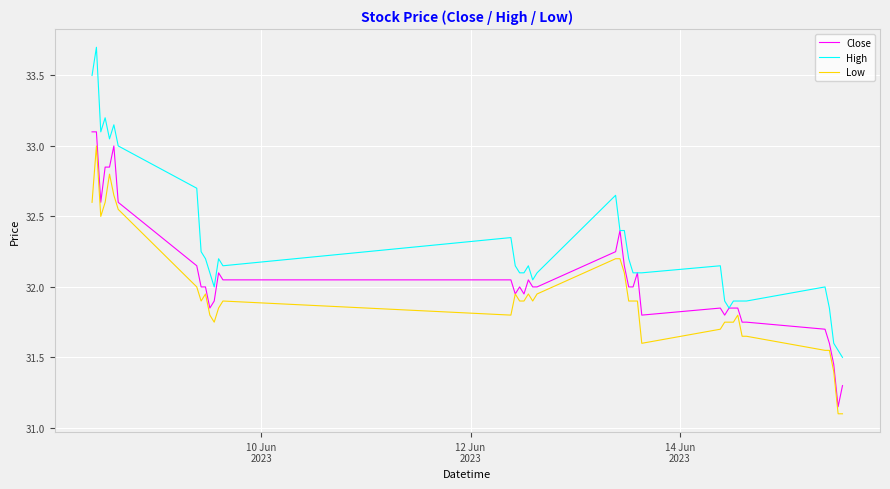

List the series in order of their overall mean, lowest first.

Low, Close, High